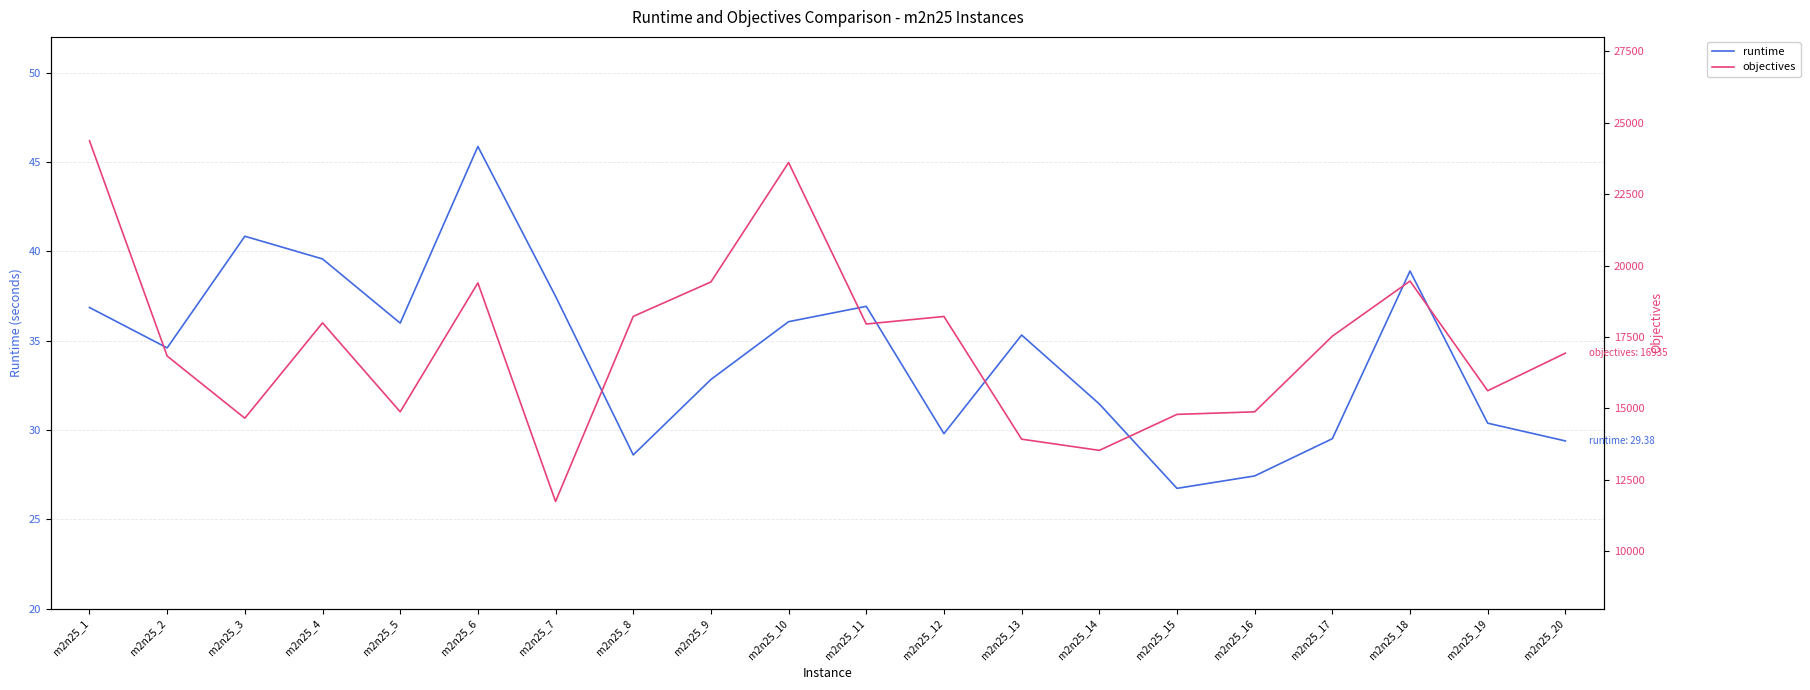

True or false: runtime and objectives cross at least once.

False